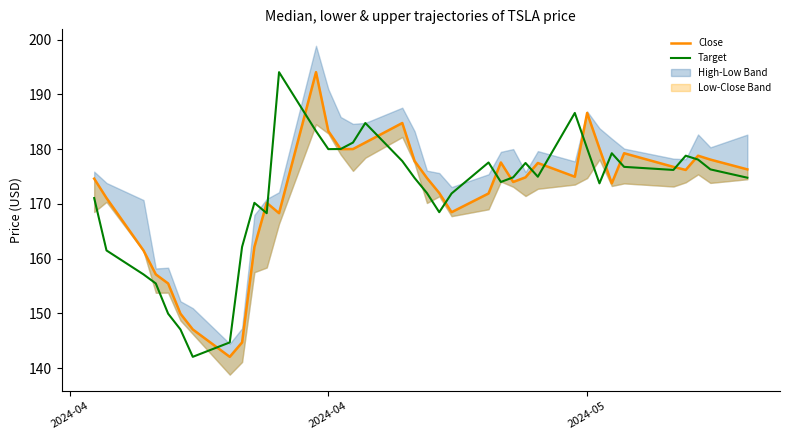

What is the average value of the Target series?

171.8